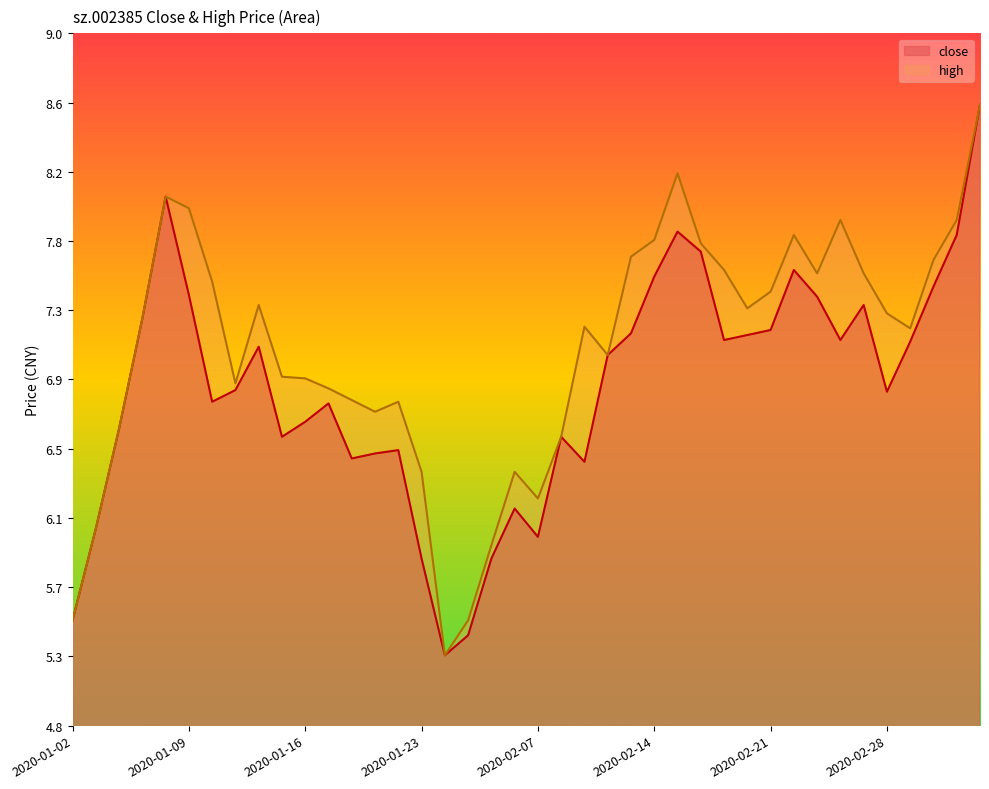

True or false: high and close intersect in this chart.

False